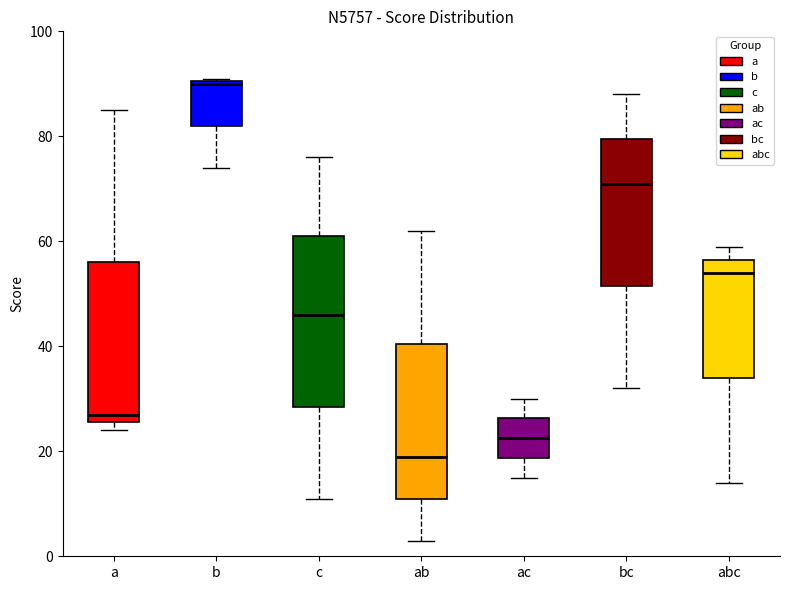

Reading left to right, transcribe this box plot: for each box, give where its median line is, the range the box spans, and where its two whiskers end, as read against the y-axis. The values are not printed on the chart, so give them approximately, as read against the axis.

a: median 28, box 26 to 56, whiskers 24 to 86
b: median 90, box 82 to 90, whiskers 74 to 92
c: median 46, box 28 to 62, whiskers 12 to 76
ab: median 20, box 12 to 40, whiskers 4 to 62
ac: median 22, box 18 to 26, whiskers 16 to 30
bc: median 72, box 52 to 80, whiskers 32 to 88
abc: median 54, box 34 to 56, whiskers 14 to 60